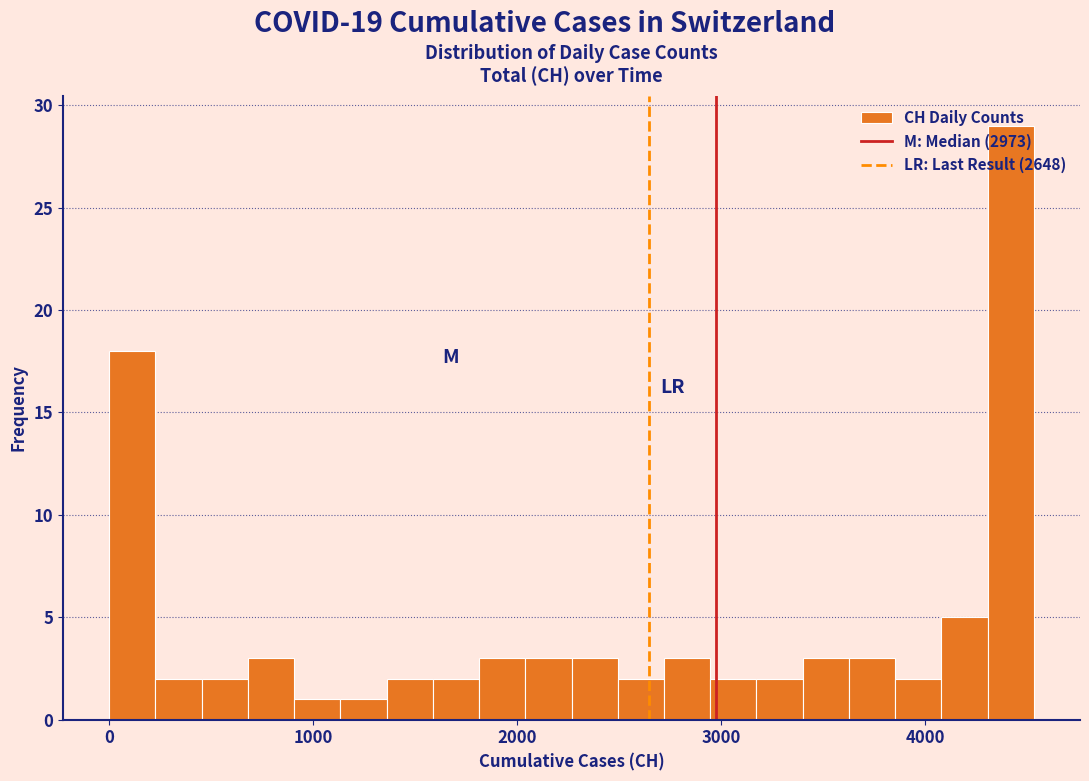

Around what value on the x-axis is the tallest bar? Give the approximate position of its centre, as read against the axis.

4400